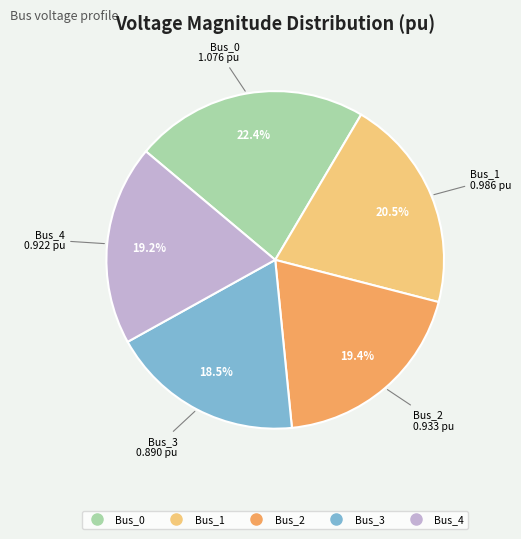

How many slices are in this pie chart?

5